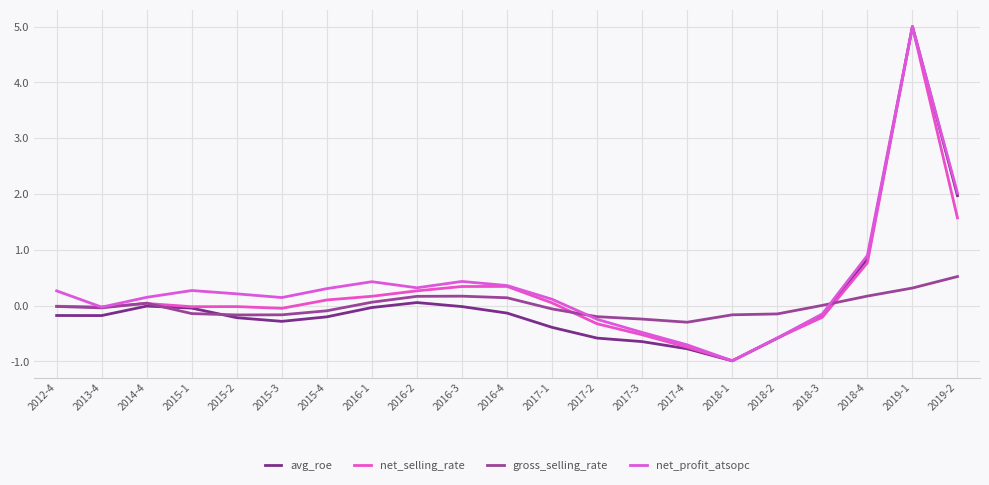

Is this an area chart (filled region under the line)?

No